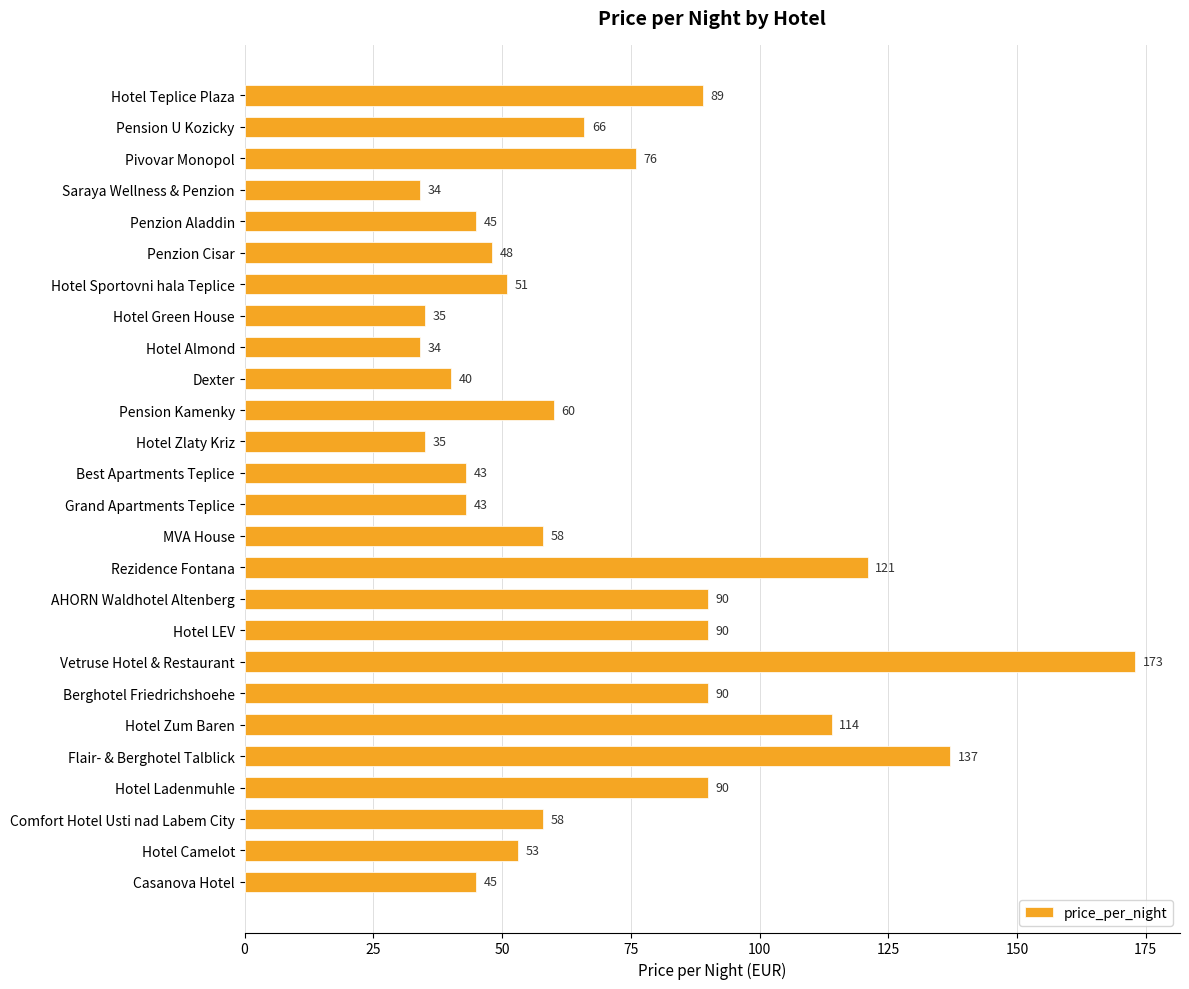

How many values are below 58?

12